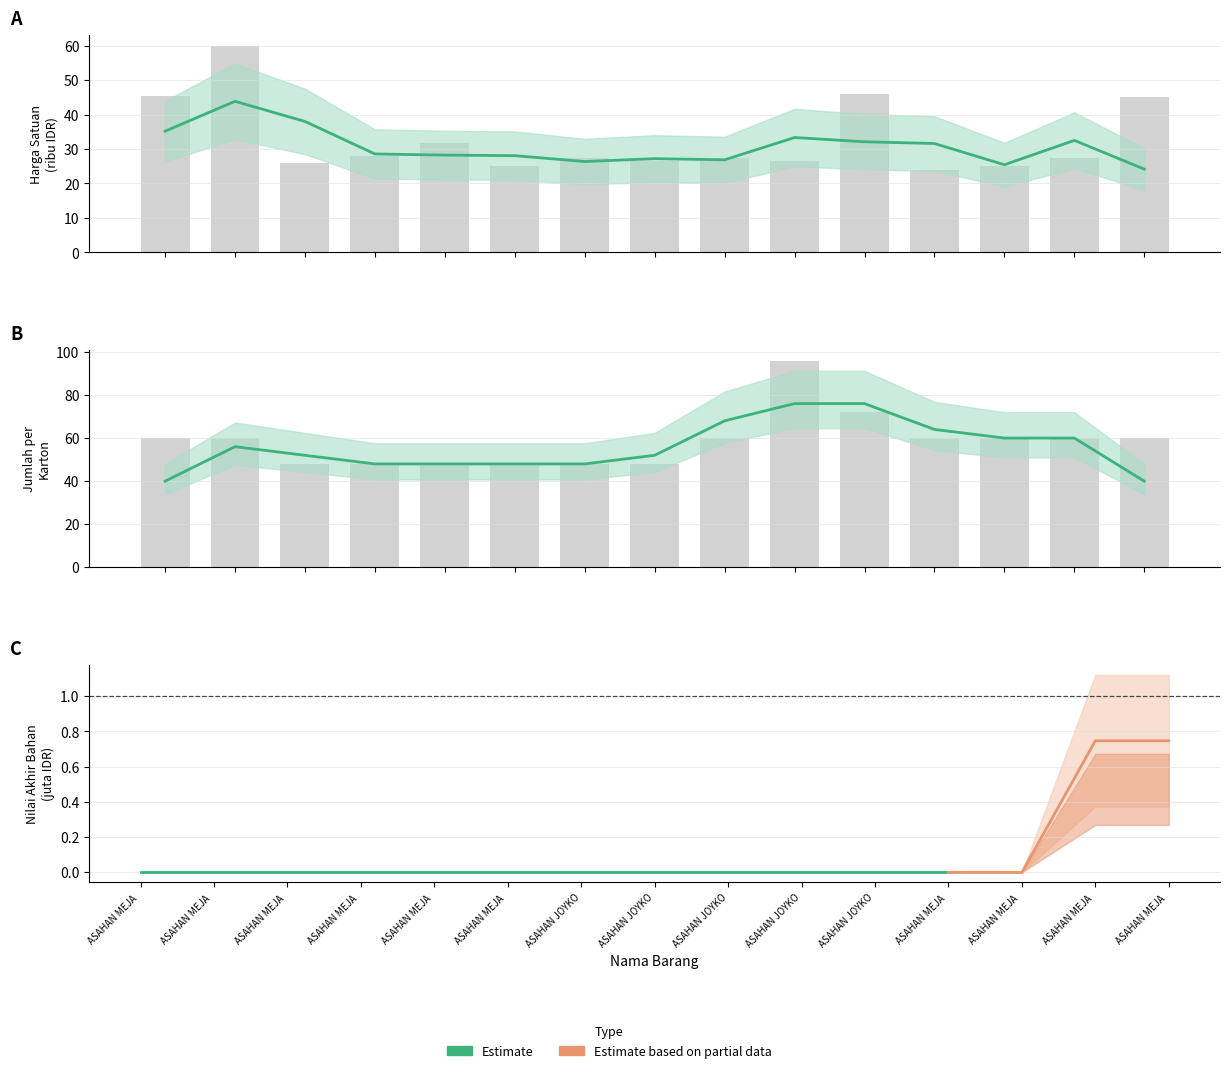

What is the ratio of the value at ASAHAN MEJA  to the value at ASAHAN MEJA ?

1.3